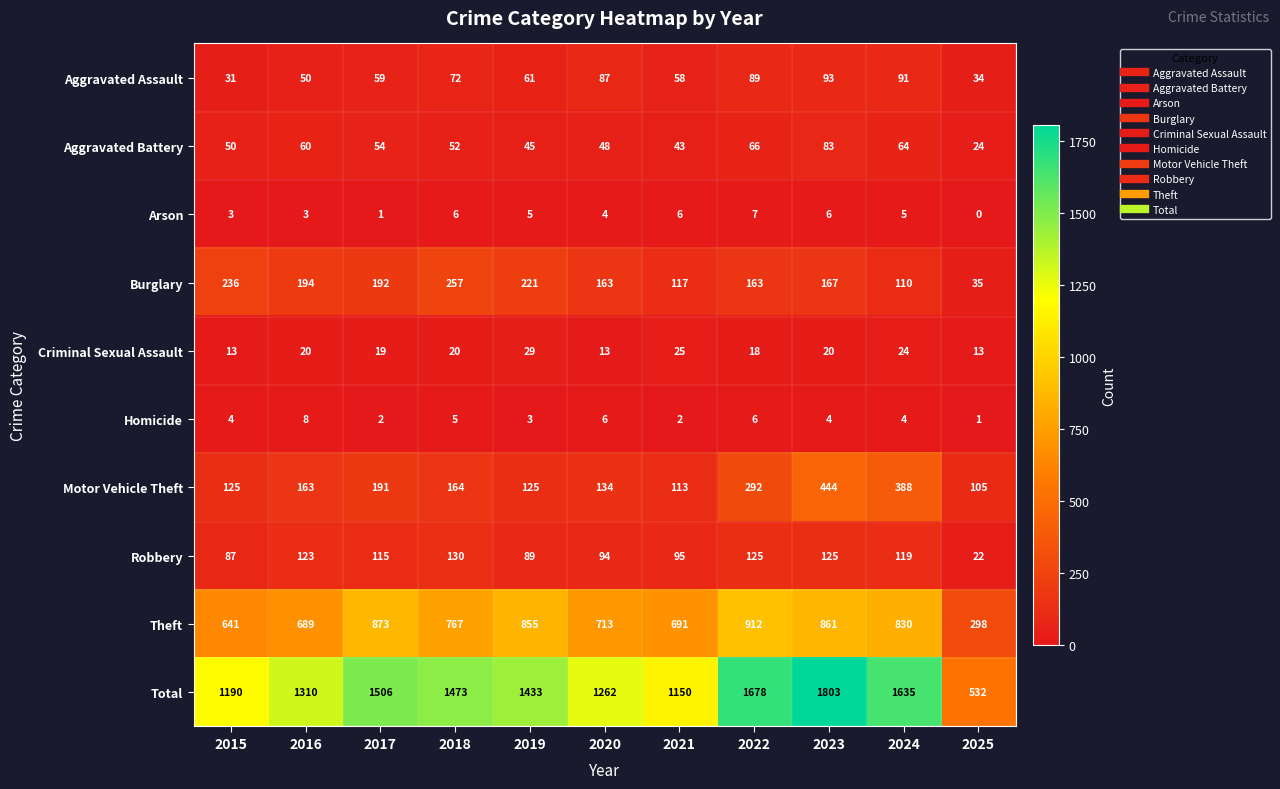

List the series in order of their peak value, highest first.

Total, Theft, Motor Vehicle Theft, Burglary, Robbery, Aggravated Assault, Aggravated Battery, Criminal Sexual Assault, Homicide, Arson